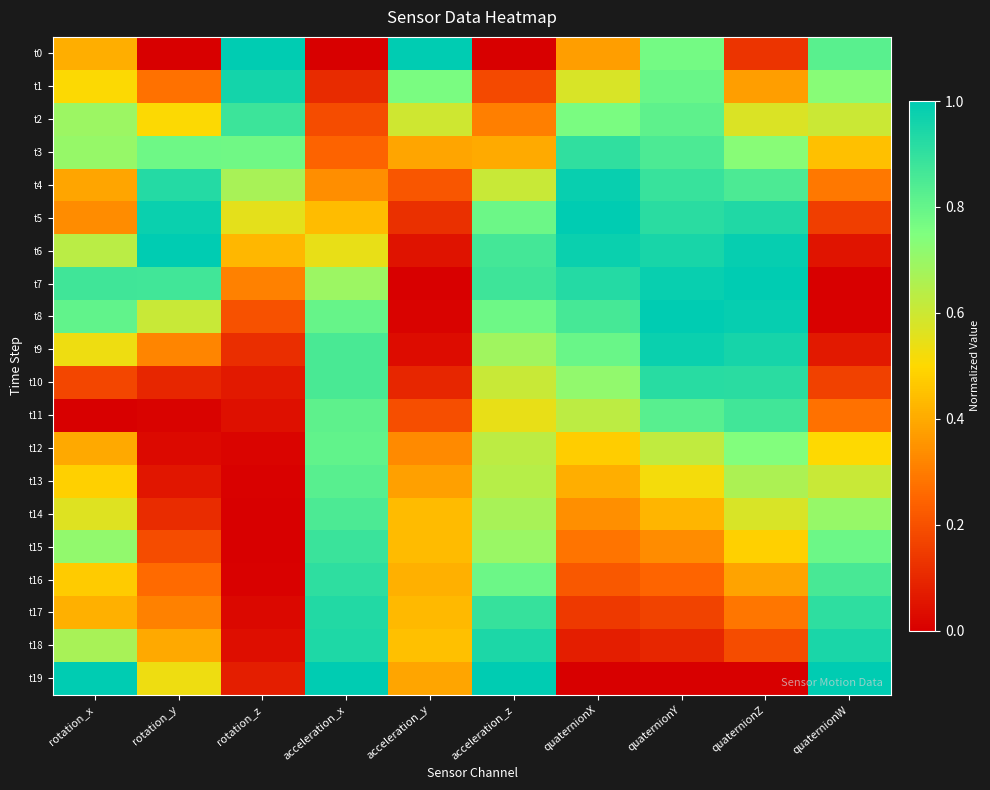

What is the spread (max minus min) of values at quaternionW?

1.0